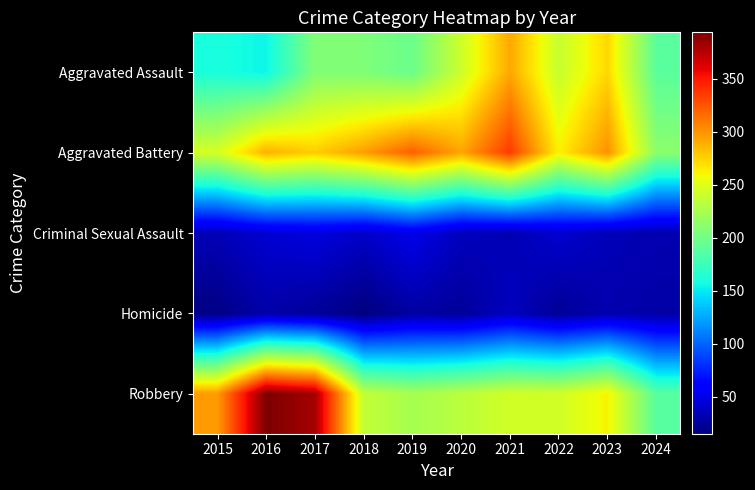

Reading left to right, list all the values displayed in this chart.

Aggravated Assault: 2015=160	2016=154	2017=207	2018=206	2019=197	2020=242	2021=292	2022=239	2023=273	2024=189
Aggravated Battery: 2015=246	2016=288	2017=277	2018=296	2019=321	2020=293	2021=336	2022=263	2023=301	2024=212
Criminal Sexual Assault: 2015=34	2016=43	2017=47	2018=40	2019=51	2020=36	2021=32	2022=42	2023=34	2024=32
Homicide: 2015=17	2016=29	2017=24	2018=15	2019=27	2020=24	2021=37	2022=23	2023=31	2024=28
Robbery: 2015=297	2016=394	2017=381	2018=237	2019=224	2020=233	2021=244	2022=243	2023=262	2024=188